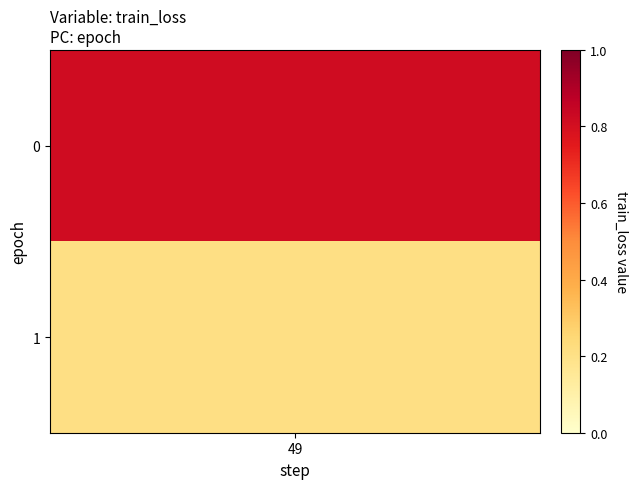

What is the sum of all values?

1.0